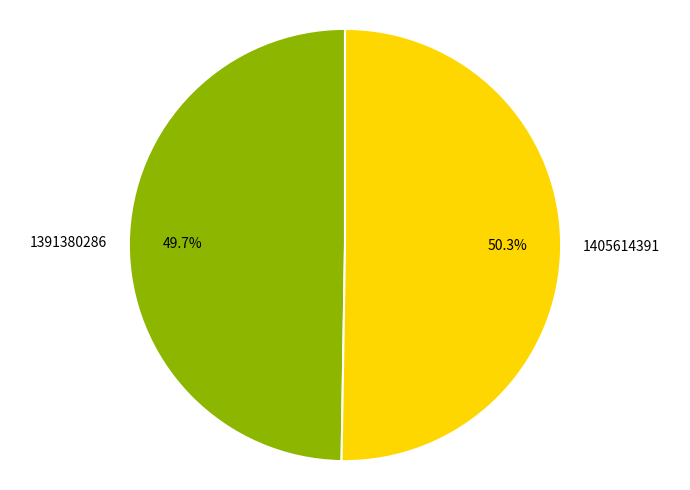

Which category has the biggest portion of the pie?

1405614391